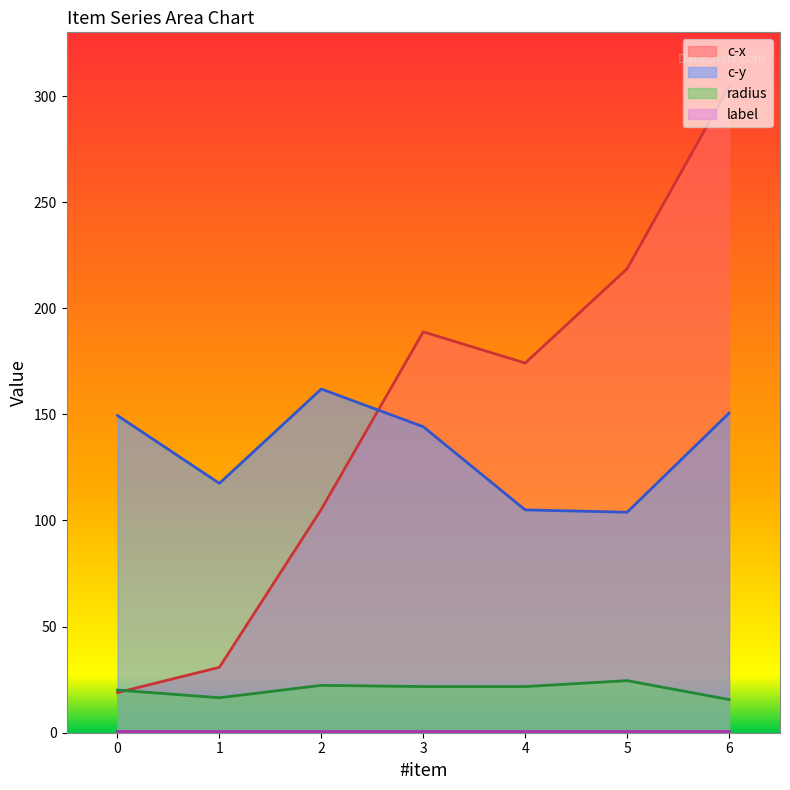

How many times do c-x and c-y cross each other?

1